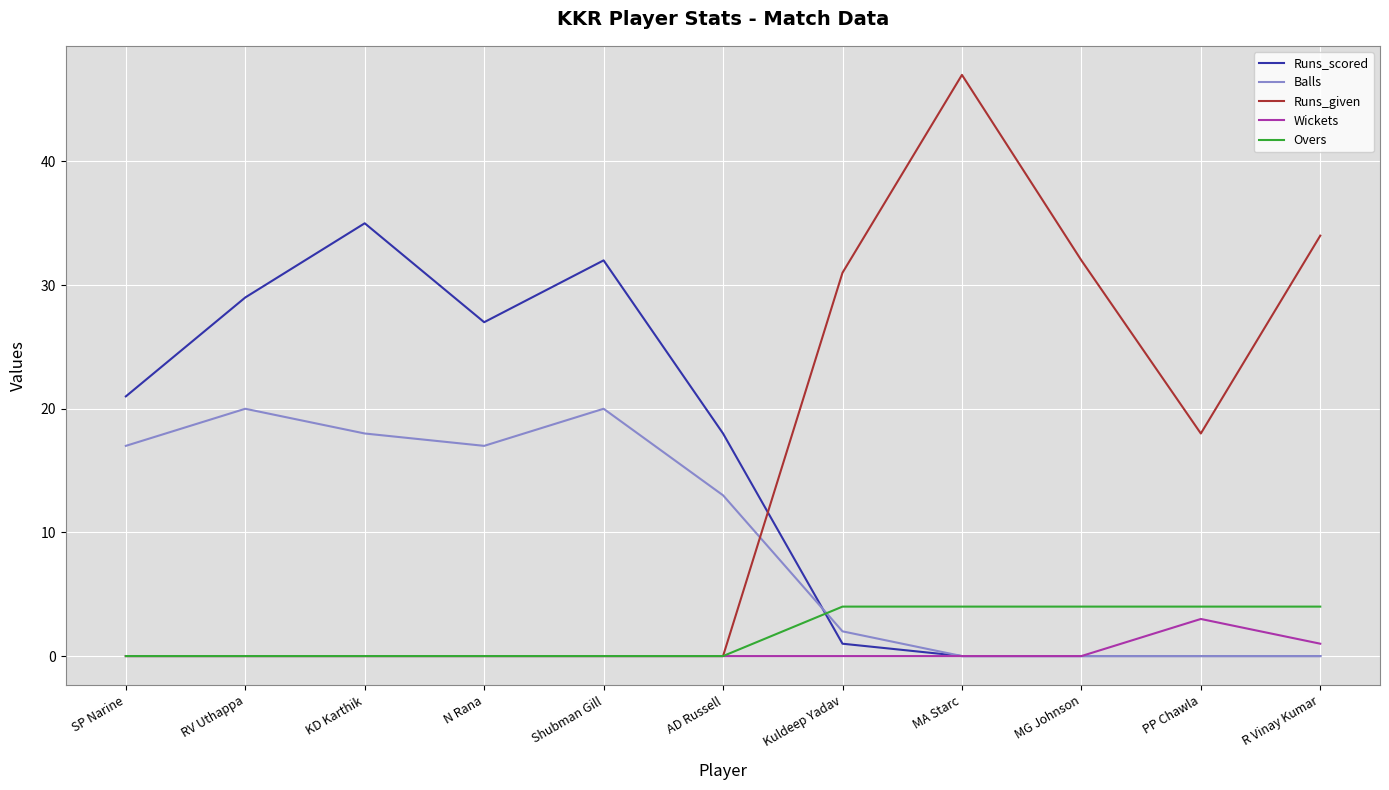

Between which two adjacent categories do Runs_scored and Balls first intersect?

AD Russell and Kuldeep Yadav